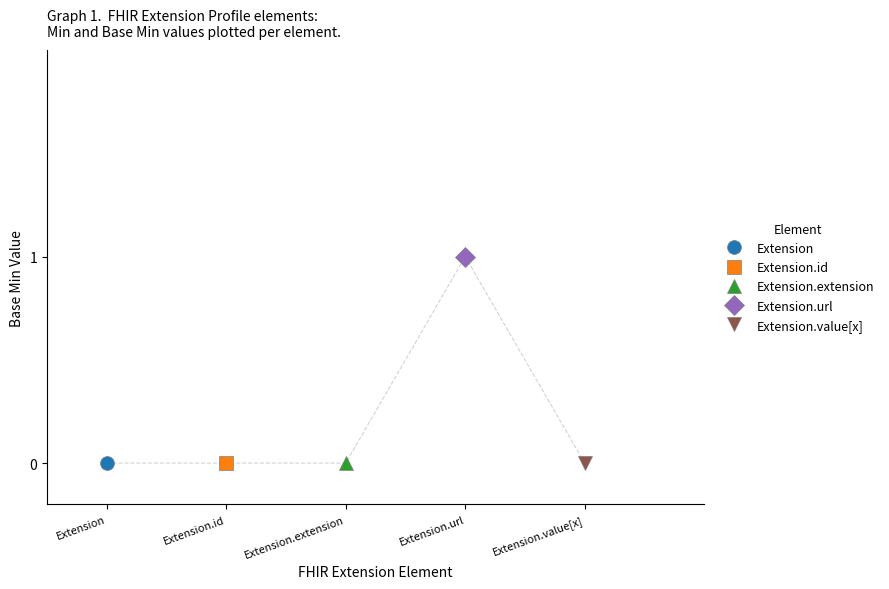

True or false: Extension.value[x] and Extension.extension intersect in this chart.

False